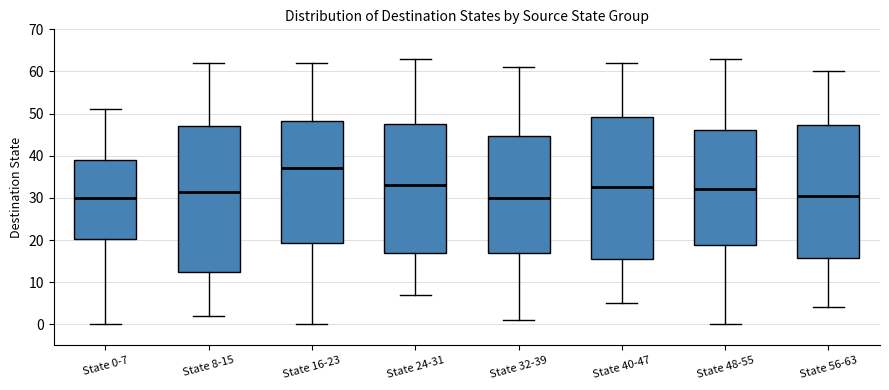

Reading left to right, read every box against the y-axis: the position of its median line, the range the box covers, and the ends of its whiskers. The values are not printed on the chart, so give them approximately, as read against the axis.

State 0-7: median 30, box 20 to 39, whiskers 0 to 51
State 8-15: median 32, box 13 to 47, whiskers 2 to 62
State 16-23: median 37, box 19 to 48, whiskers 0 to 62
State 24-31: median 33, box 17 to 48, whiskers 7 to 63
State 32-39: median 30, box 17 to 45, whiskers 1 to 61
State 40-47: median 33, box 16 to 49, whiskers 5 to 62
State 48-55: median 32, box 19 to 46, whiskers 0 to 63
State 56-63: median 31, box 16 to 47, whiskers 4 to 60